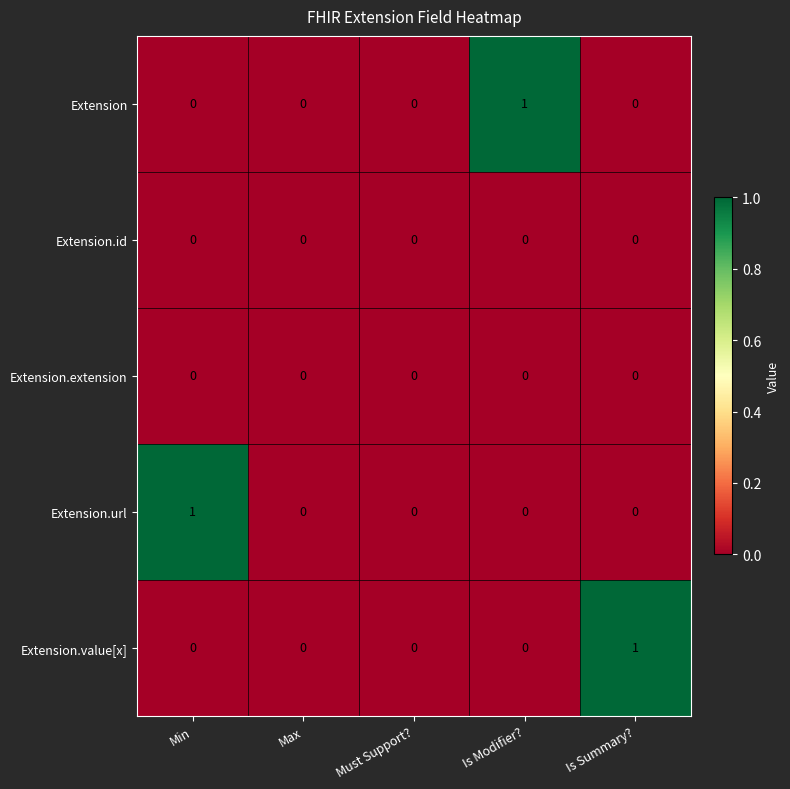

Reading left to right, transcribe all the data shown in this chart.

Extension: 0	0	0	1	0
Extension.id: 0	0	0	0	0
Extension.extension: 0	0	0	0	0
Extension.url: 1	0	0	0	0
Extension.value[x]: 0	0	0	0	1